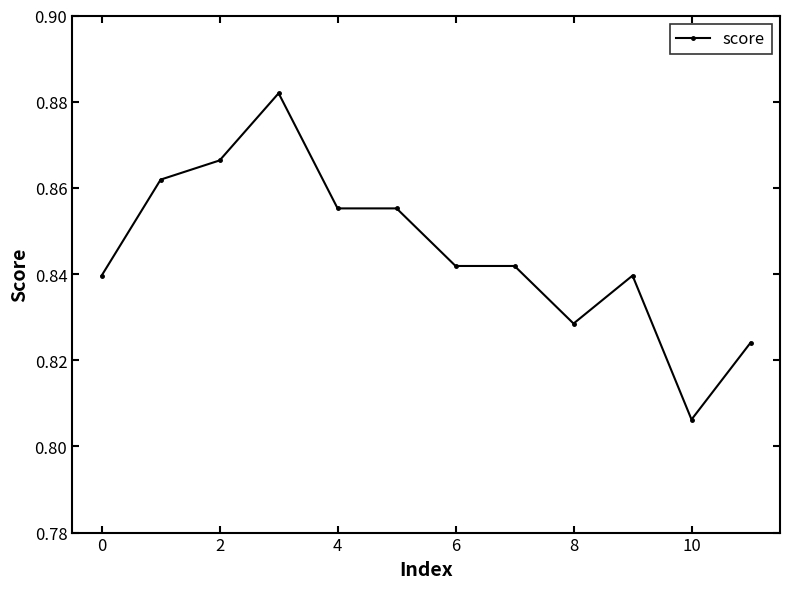

Count the values in the range 0 to 1.

12